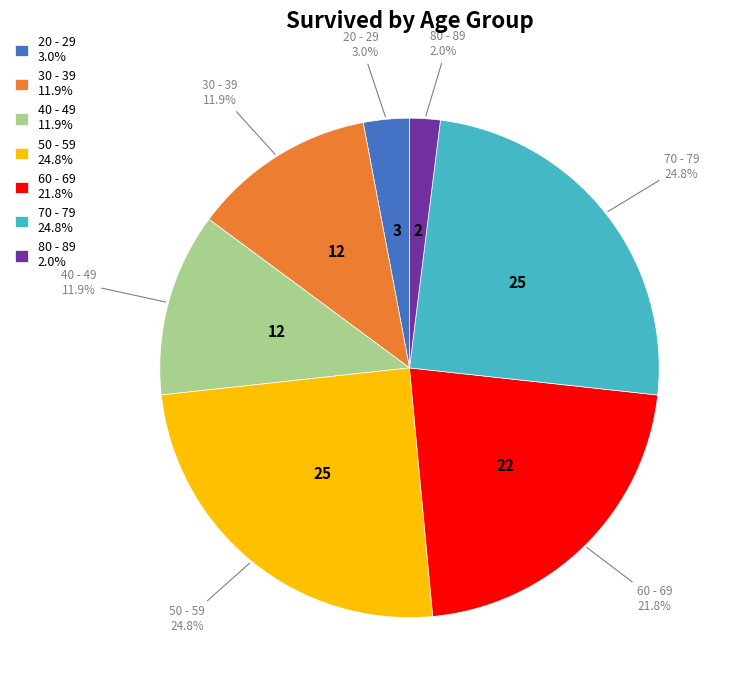

How many segments does this pie chart have?

7